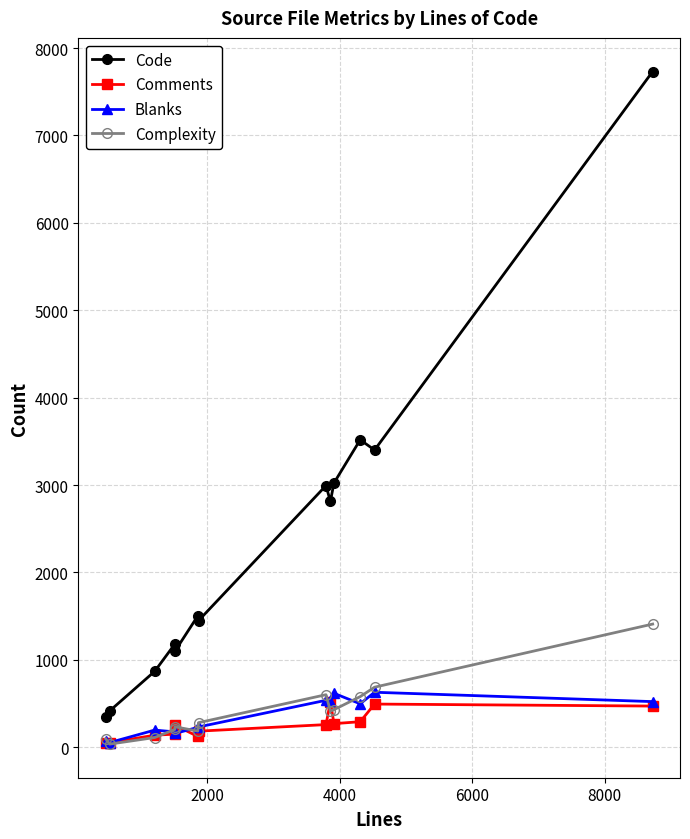

Which series has the largest total across all categories?

Code